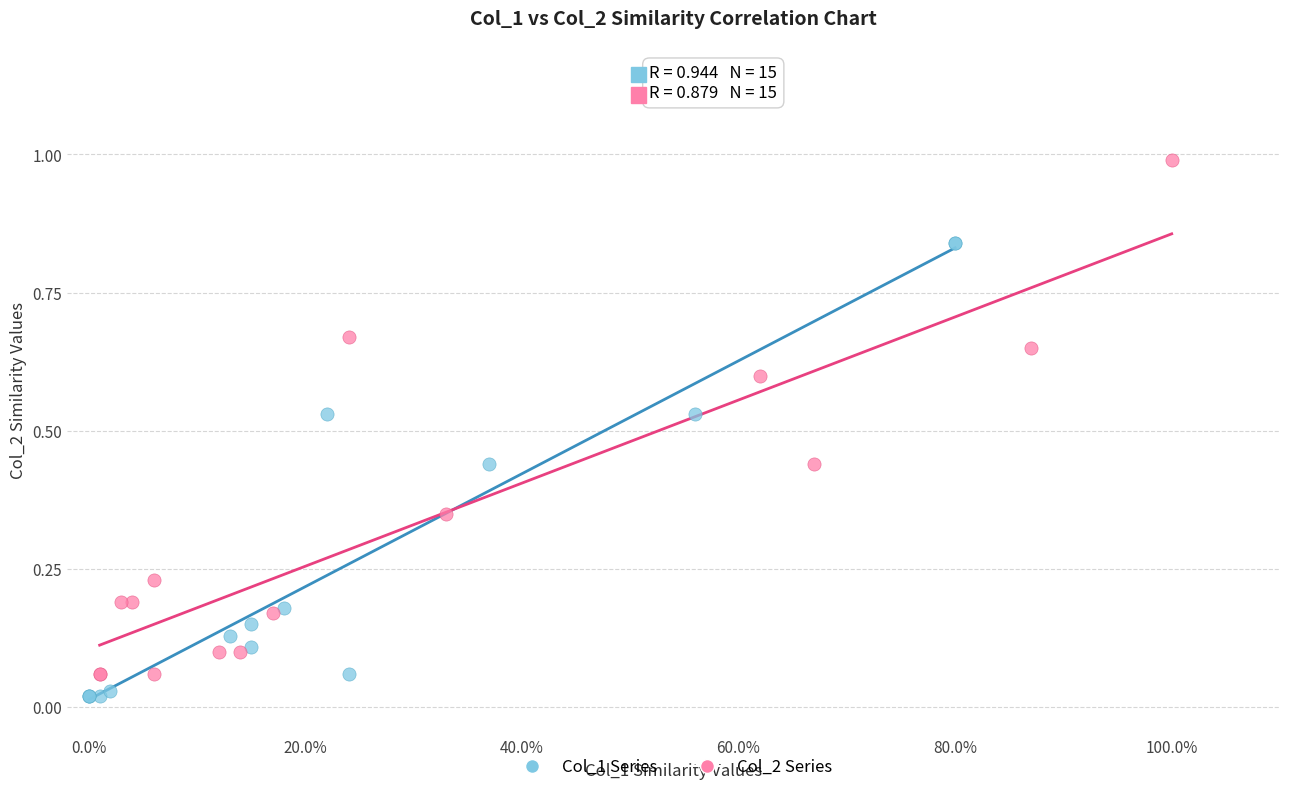

Which series contains the highest Y value?

Col_2 Series